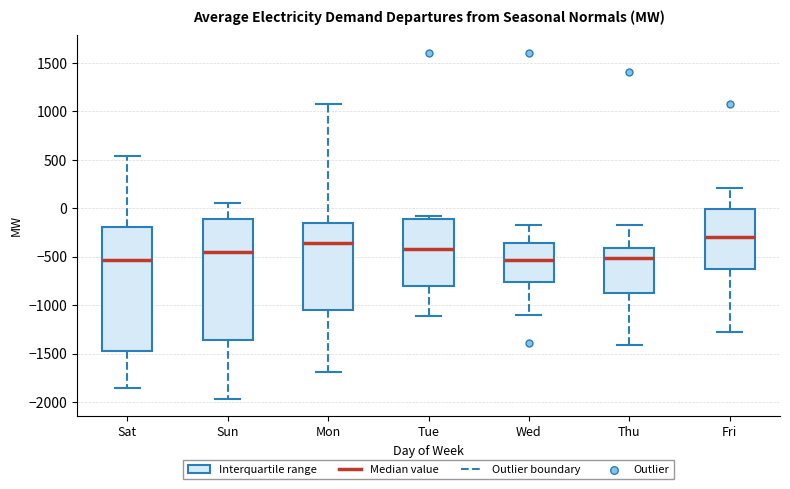

Where does the lower whisker of the box for Mon end on the y-axis? The values are not printed on the chart, so give them approximately, as read against the axis.

-1700